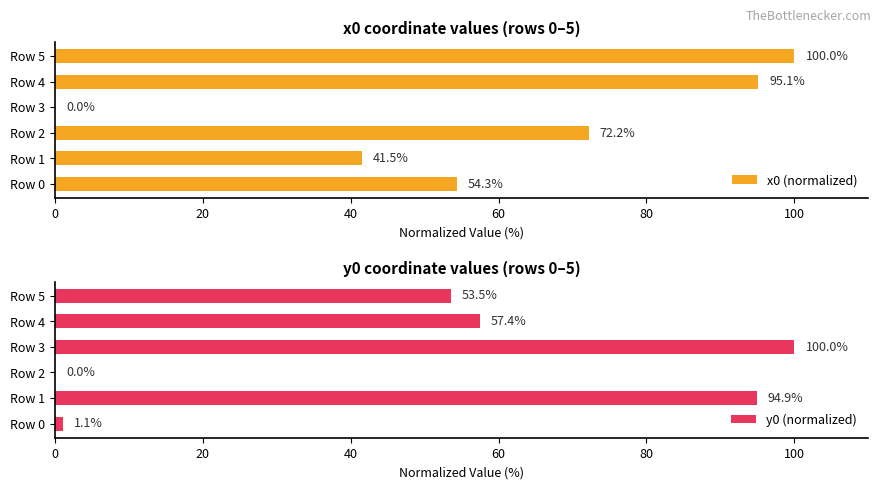

What is the average value of the x0 (normalized) series?

60.5